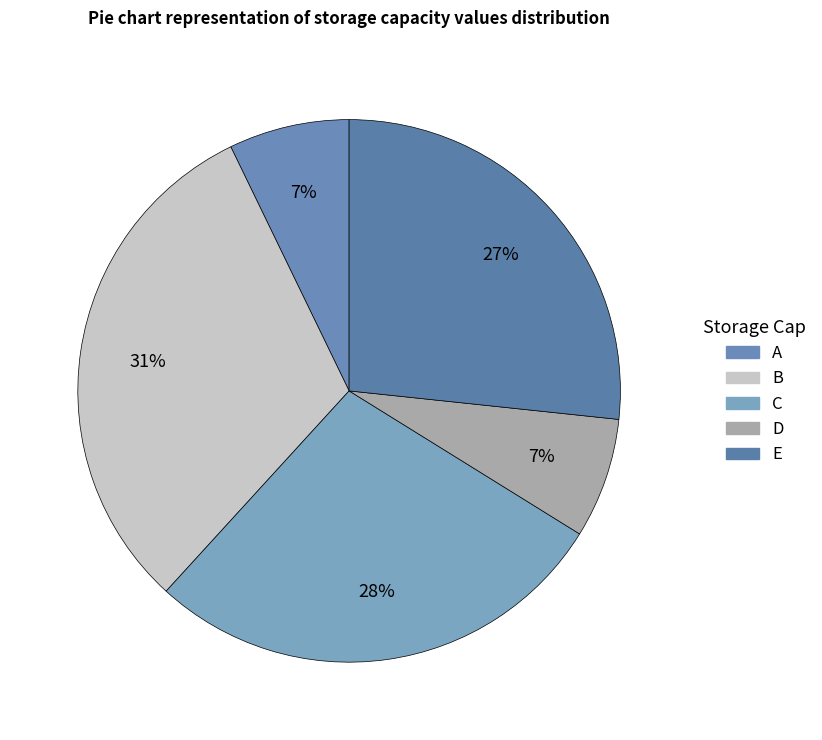

What is the largest slice in the pie chart?

B